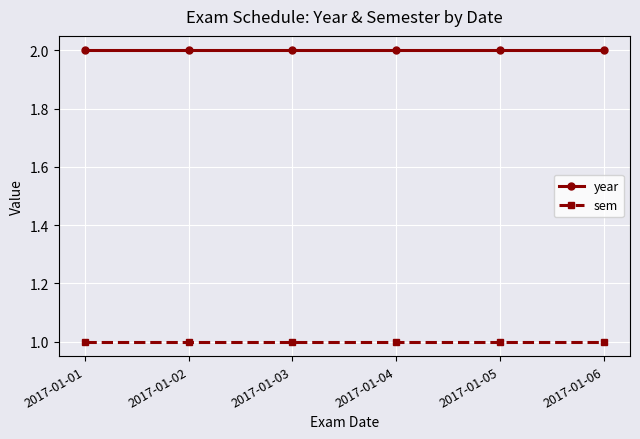

True or false: year has a value of 2 at 2017-01-05.

True